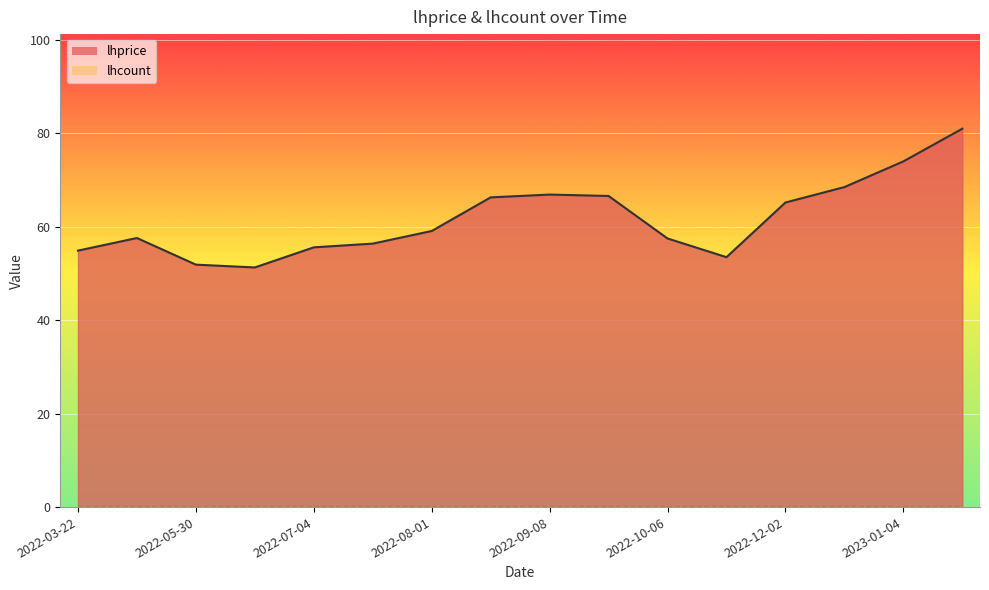

What is the difference between the maximum and minimum values?

29.7